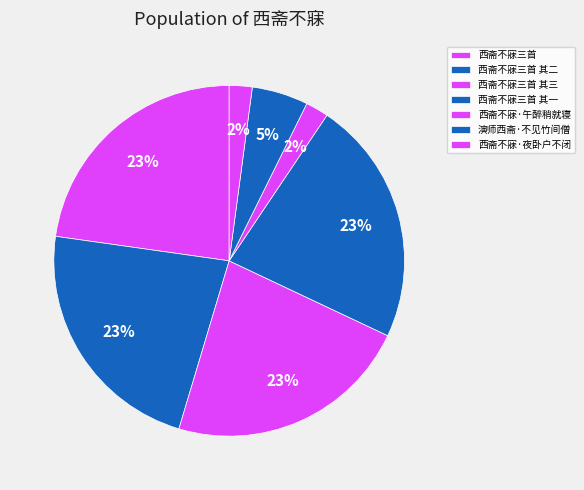

To the nearest percent, what portion does 西斋不寐·夜卧户不闭 represent?

2%